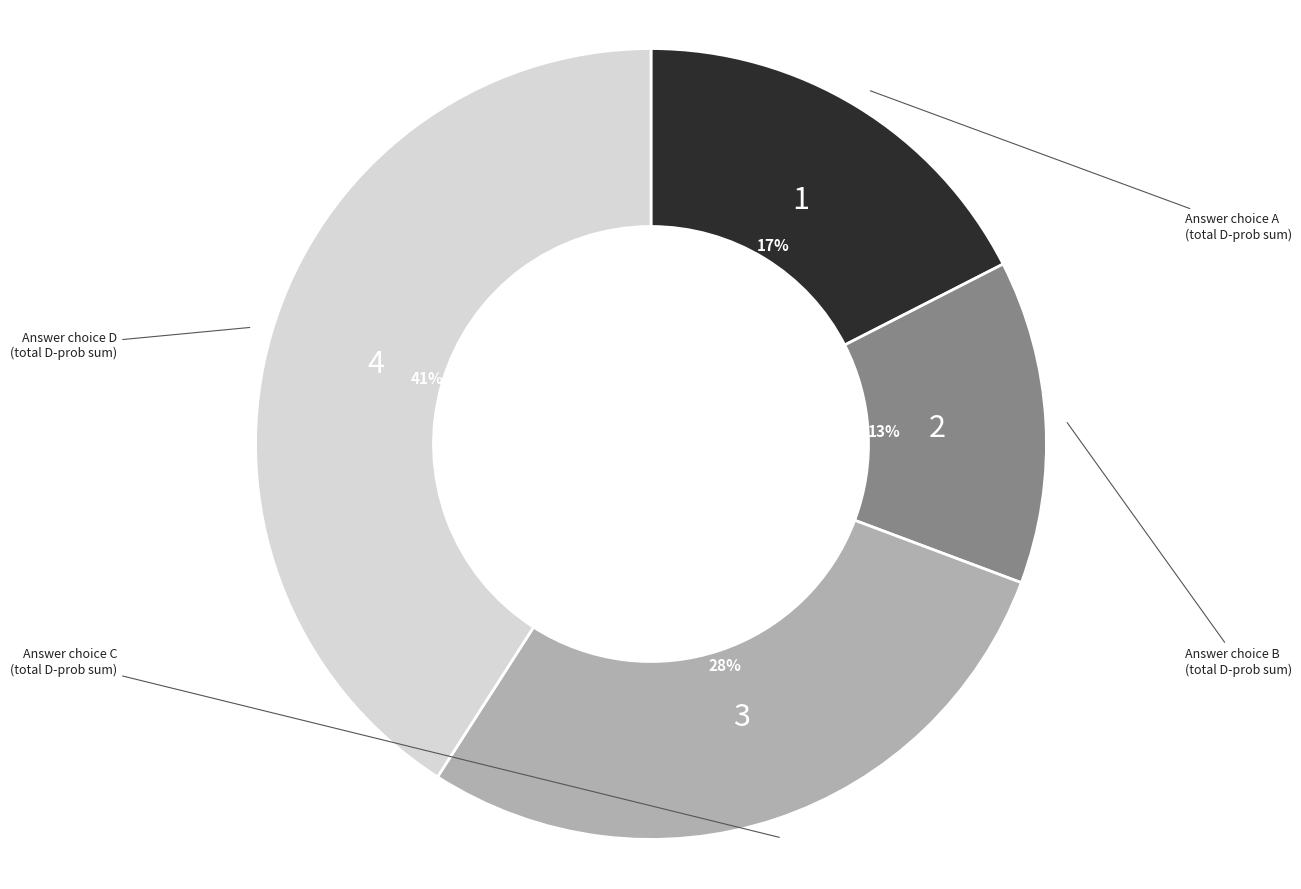

Is there any slice that represents more than half of the pie?

No